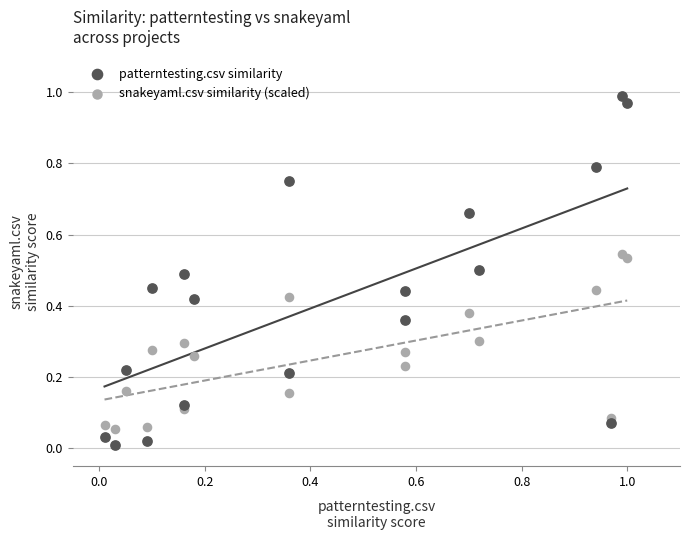

Which series has the largest Y range (max minus min)?

patterntesting.csv similarity